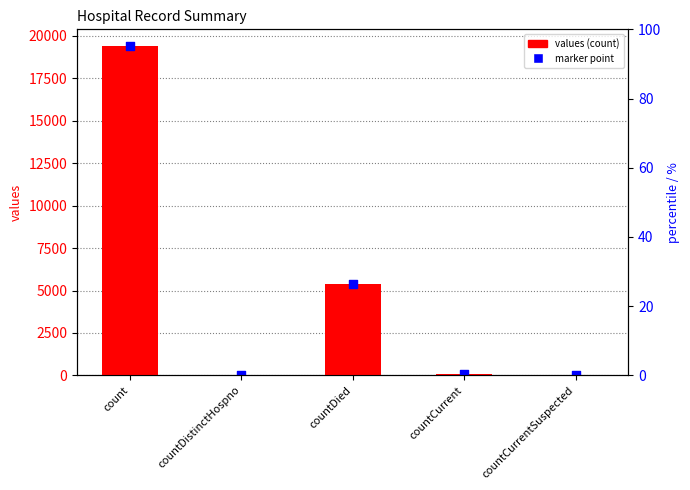

What is the change in value from countDistinctHospno to countCurrent?

+22